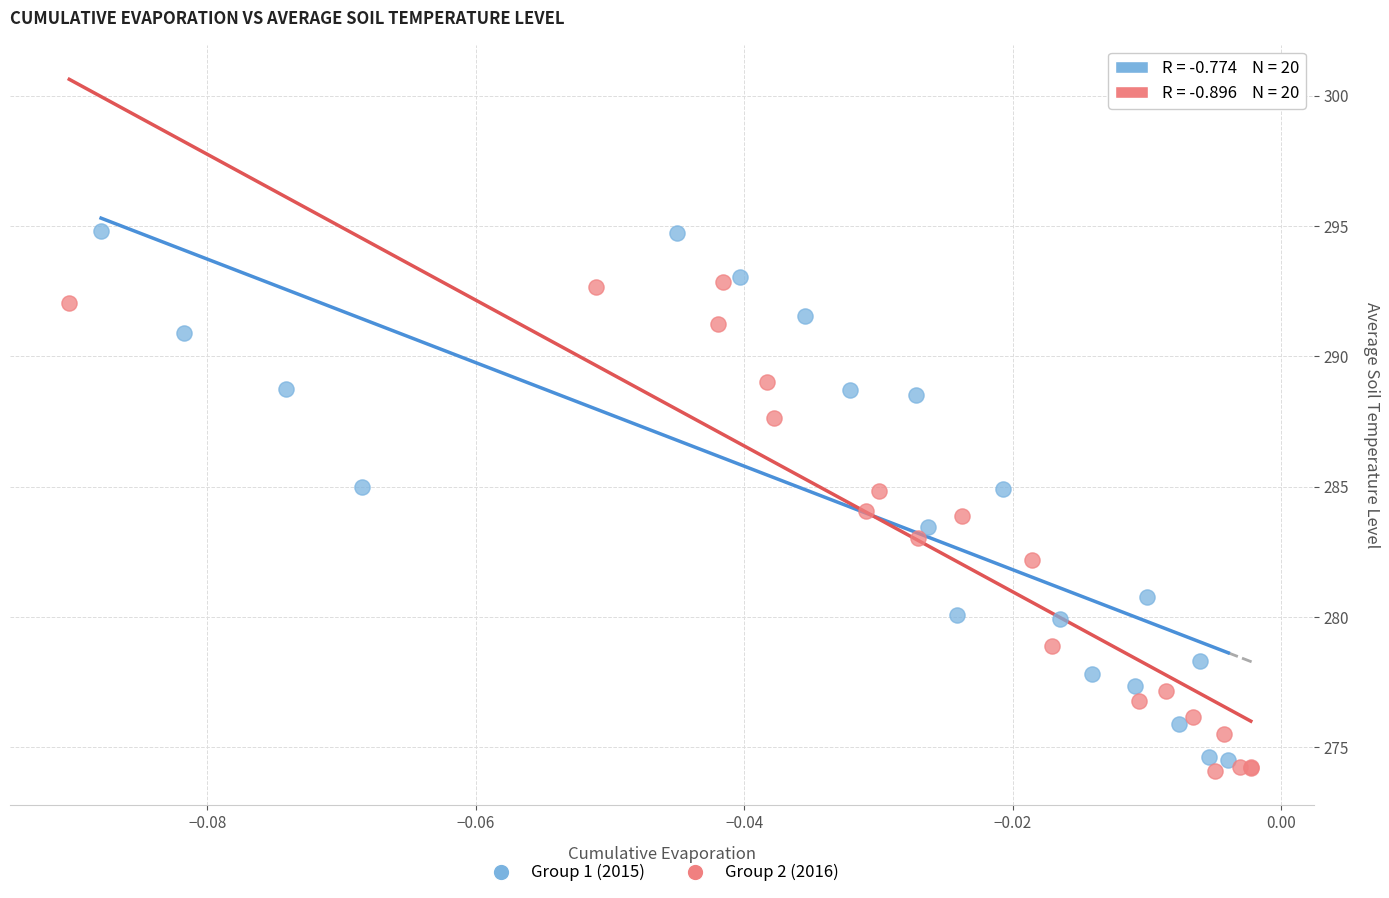

Which series contains the lowest Y value?

Group 2 (2016)